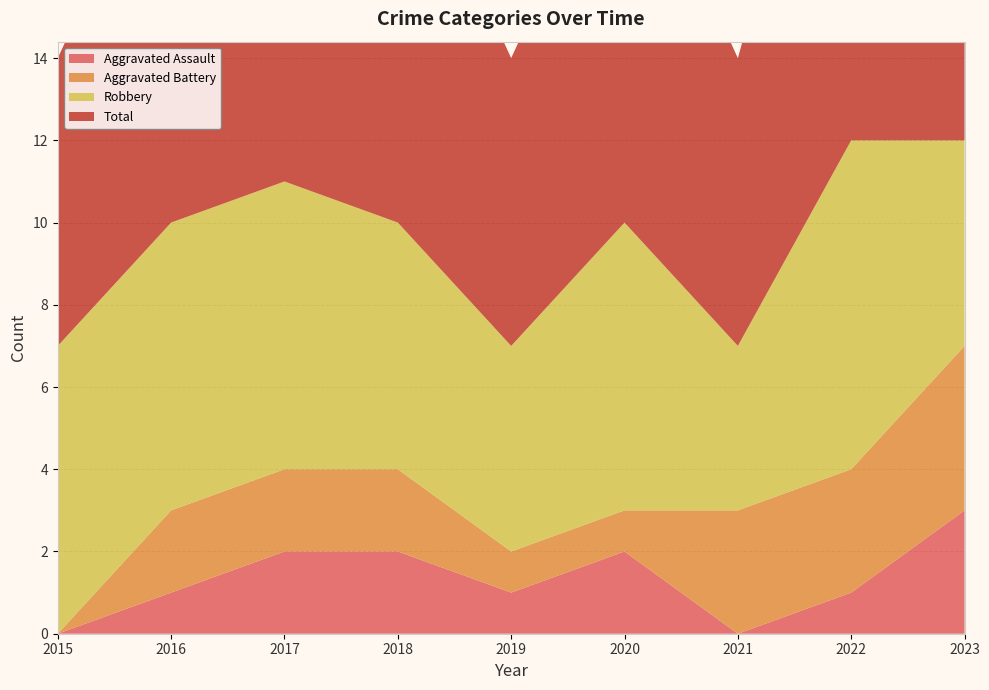

Reading left to right, what are all the values shown in this chart?

Aggravated Assault: 2015=0	2016=1	2017=2	2018=2	2019=1	2020=2	2021=0	2022=1	2023=3
Aggravated Battery: 2015=0	2016=2	2017=2	2018=2	2019=1	2020=1	2021=3	2022=3	2023=4
Robbery: 2015=7	2016=7	2017=7	2018=6	2019=5	2020=7	2021=4	2022=8	2023=5
Total: 2015=7	2016=10	2017=11	2018=10	2019=7	2020=10	2021=7	2022=12	2023=12